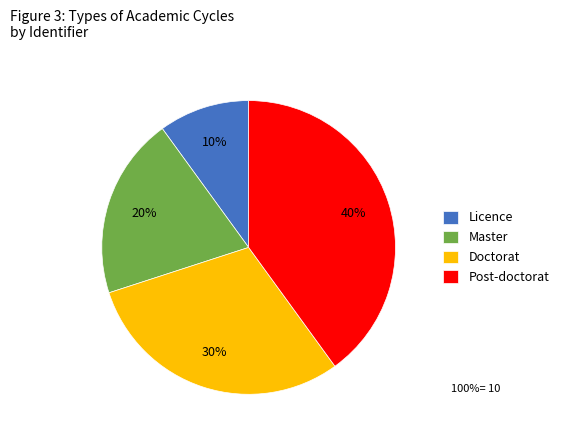

What is the ratio of the value at Post-doctorat to the value at Master?

2.0